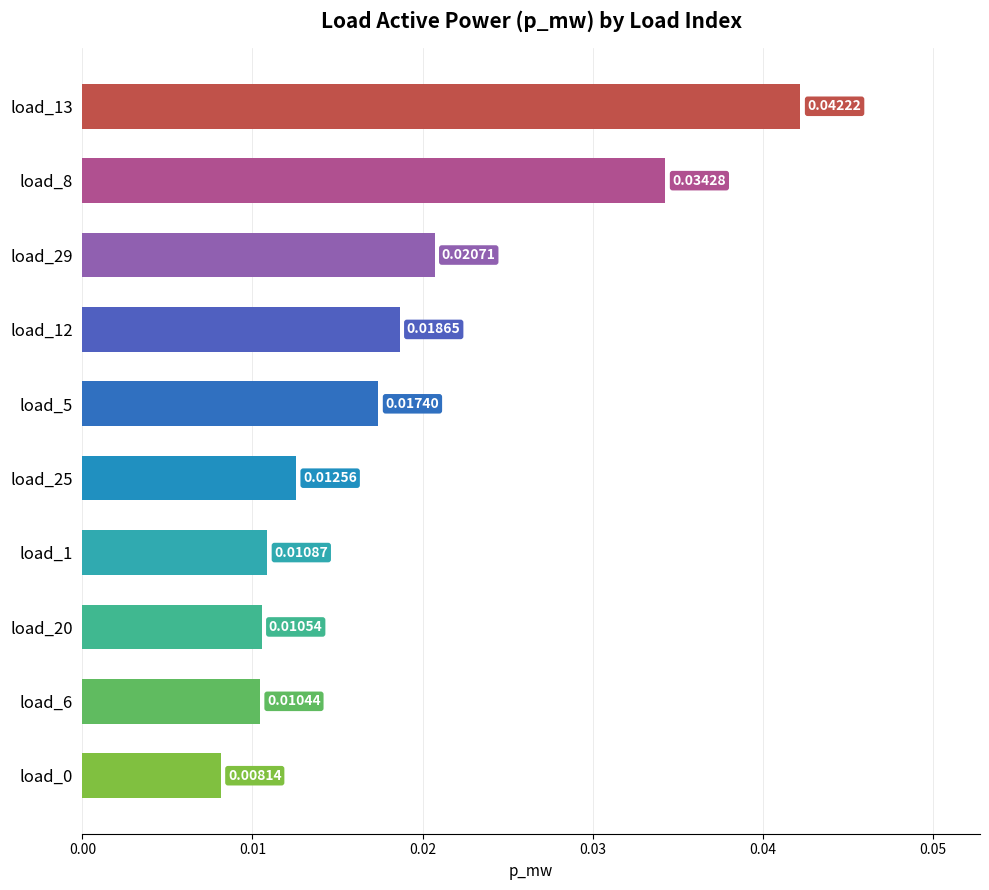

Between load_20 and load_25, which is larger?

load_25